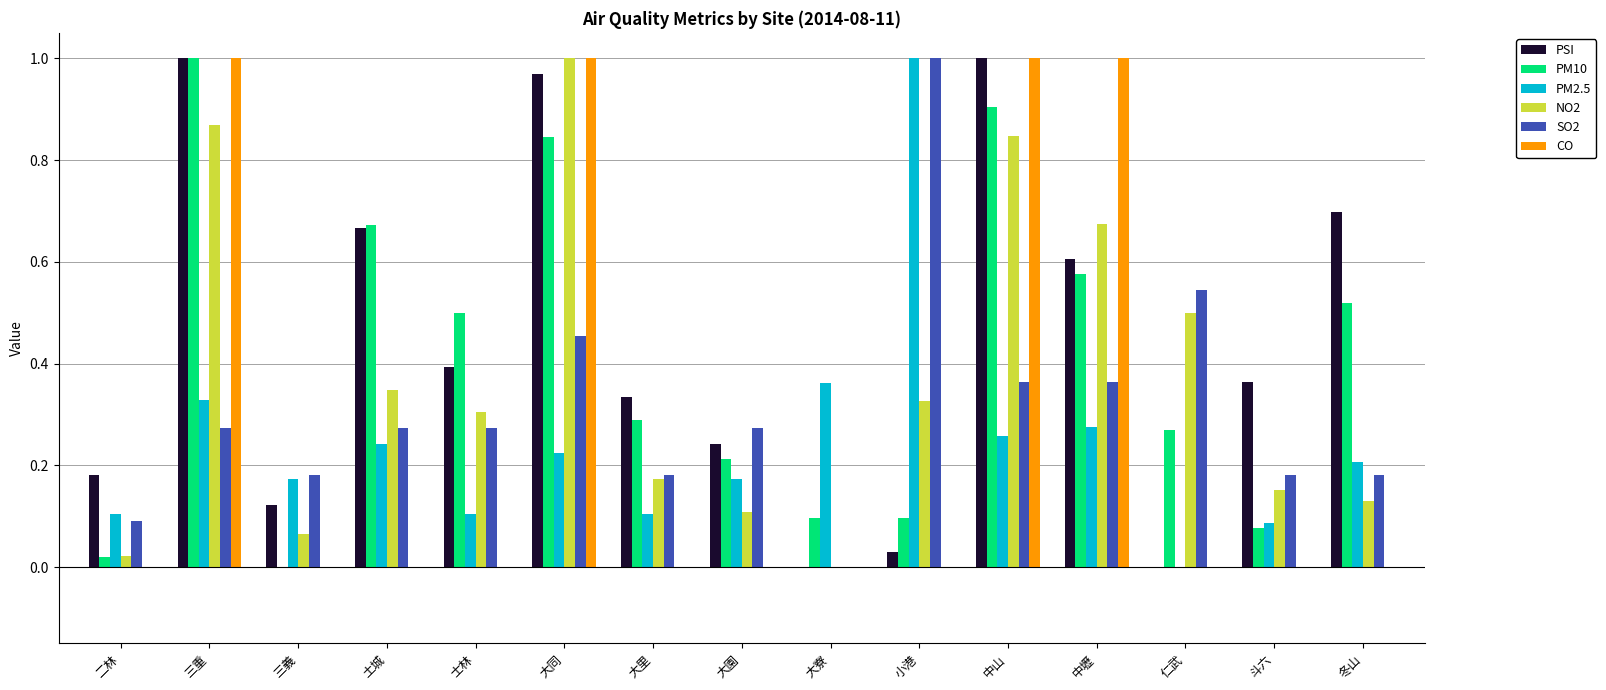

Between 土城 and 大里, which series saw the biggest shift?

PM10